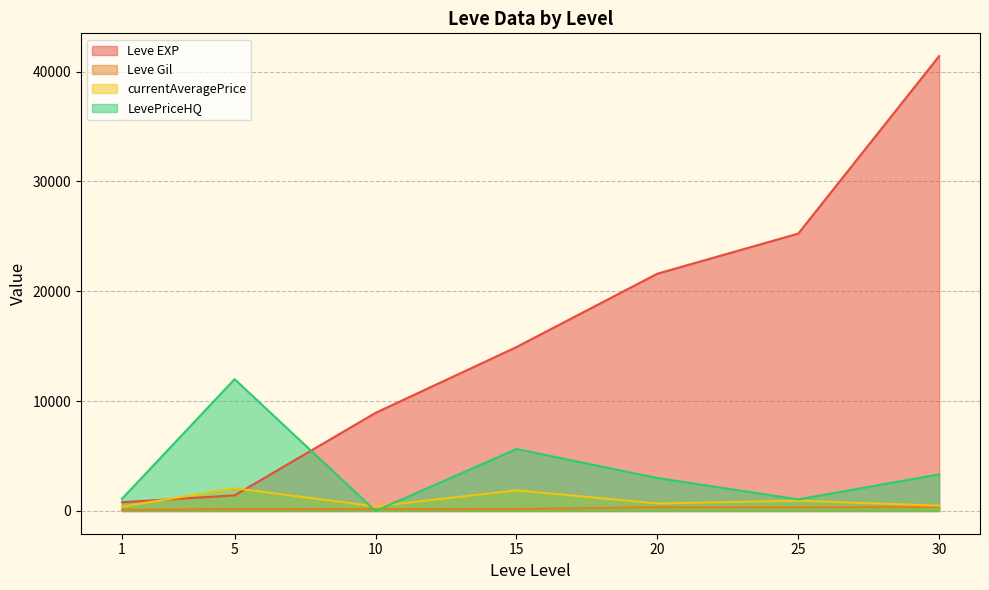

Rank the categories by currentAveragePrice value from highest to lowest.

5, 15, 25, 20, 30, 10, 1